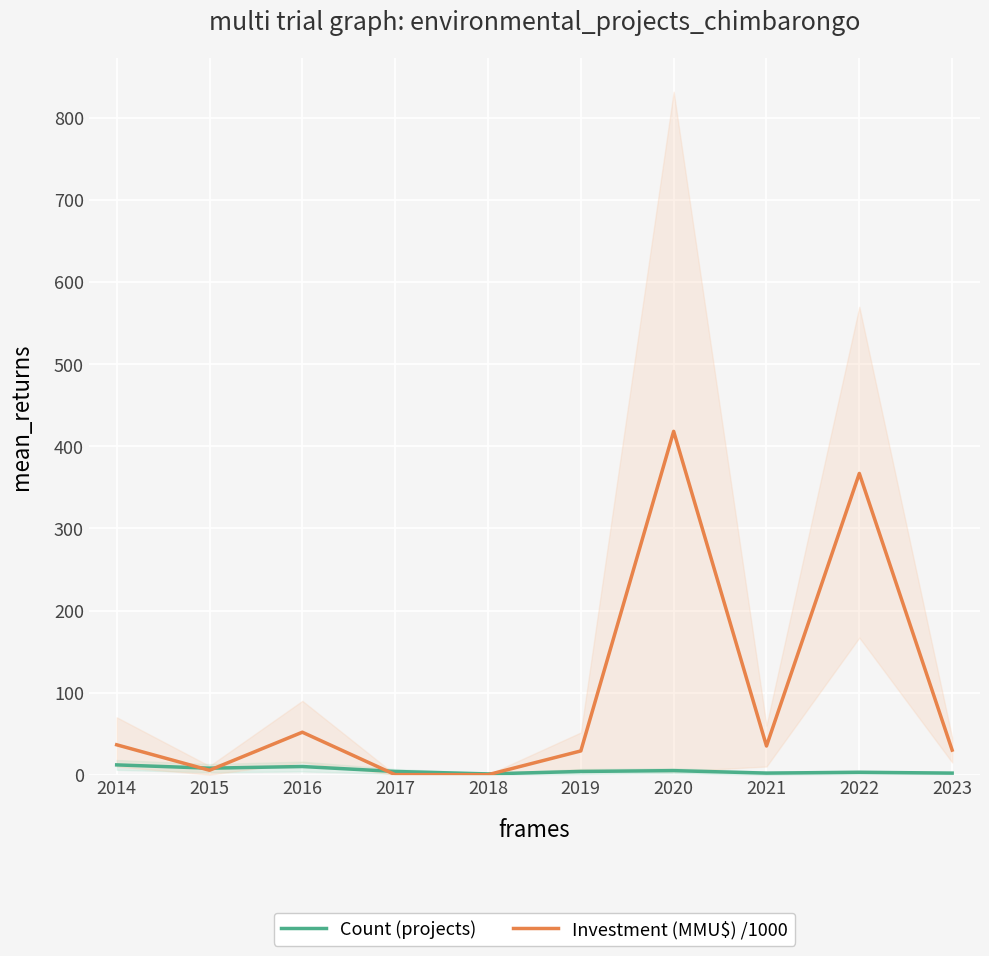

How many lines are shown in the chart?

2